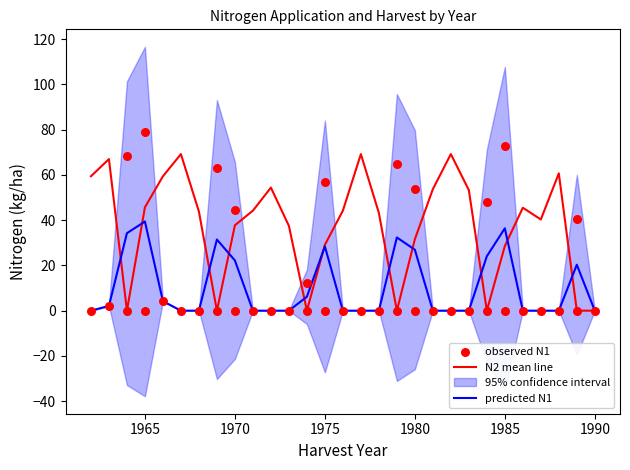

True or false: N2 mean line has a value of 28.6 at 1985.

True